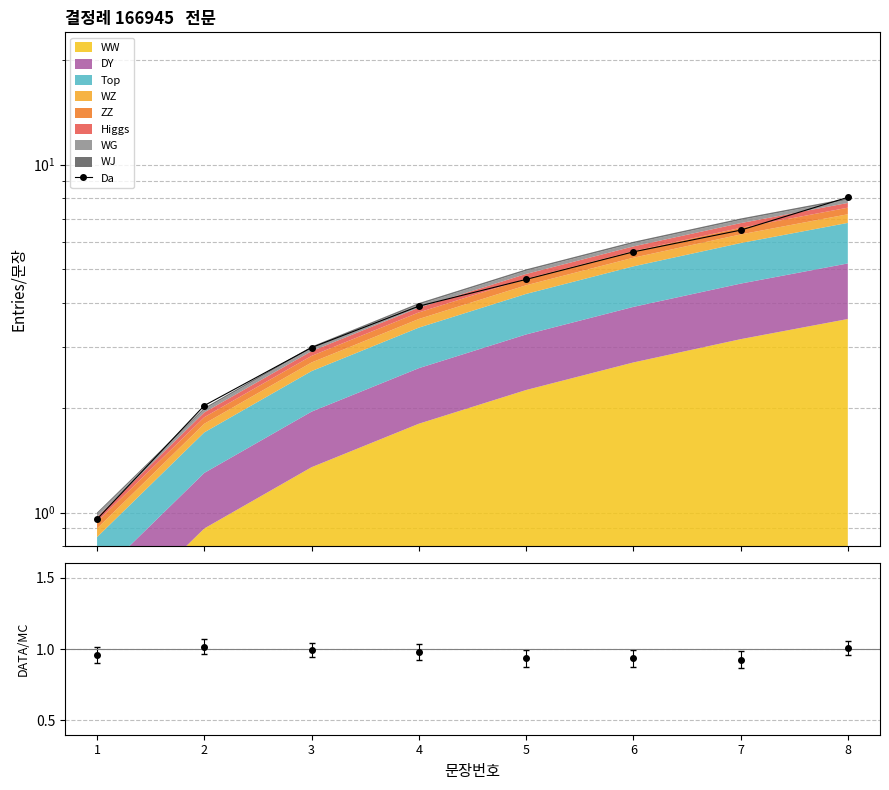

How many lines are shown in the chart?

1